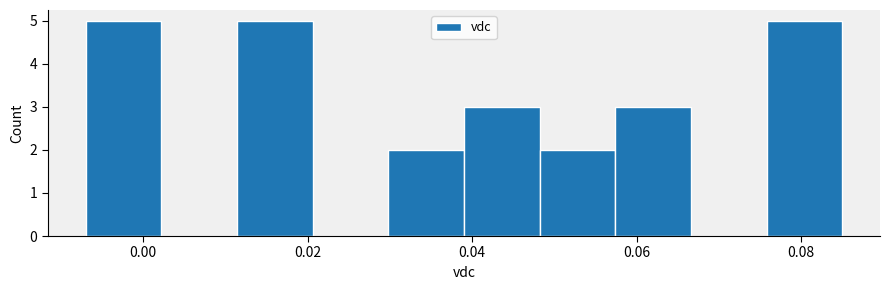

How tall is the bar that spans 0.048 to 0.058 on the x-axis? Neither the bar edges nor the heights are printed on the chart, so give them approximately, as read against the axes.

2